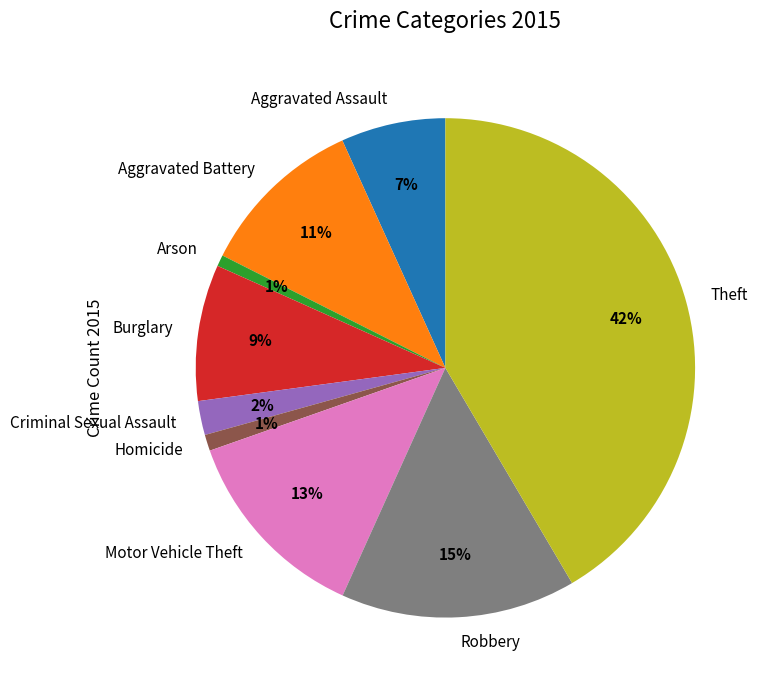

How many slices are in this pie chart?

9